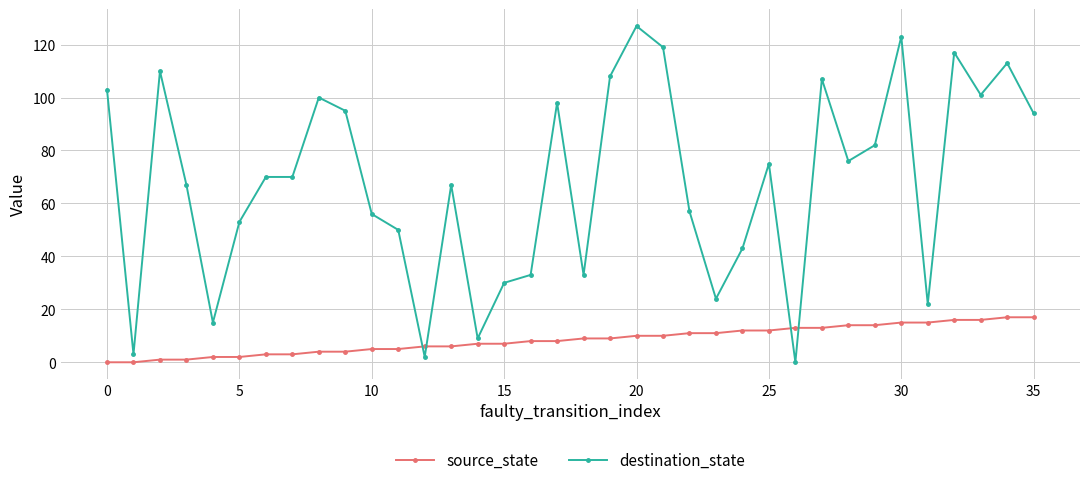

What are all the series names shown in the legend?

source_state, destination_state